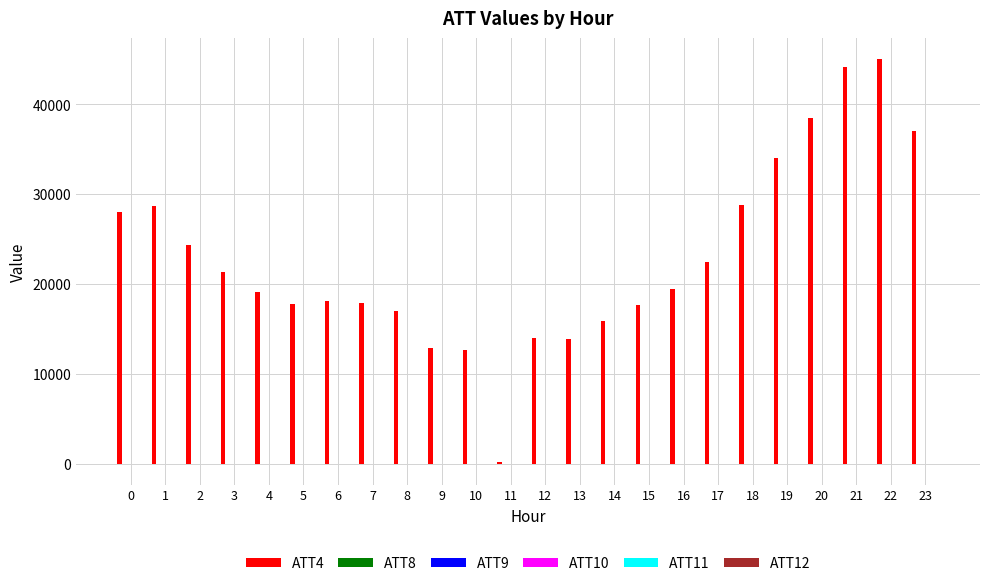

How many series are shown in this chart?

6